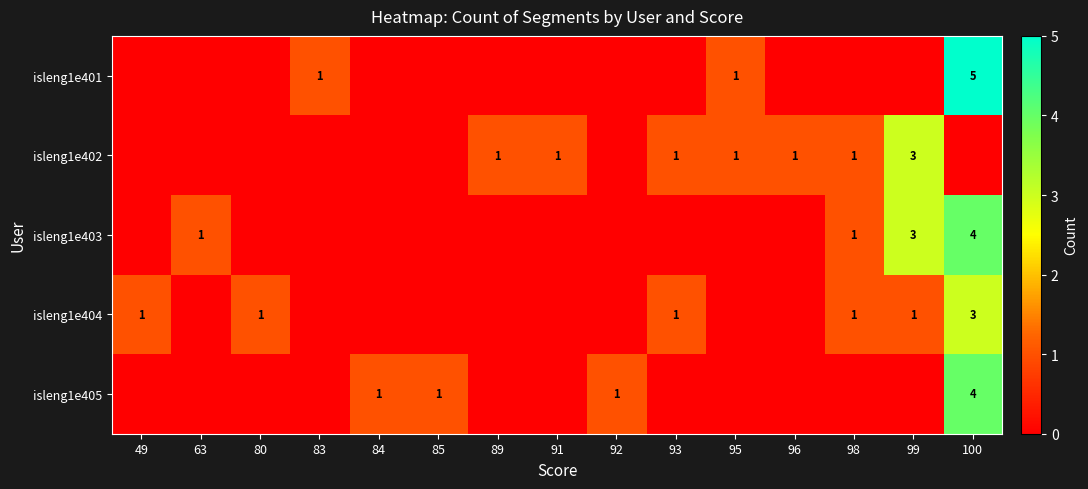

What is the sum of the isleng1e405 values at 100 and 92?

5